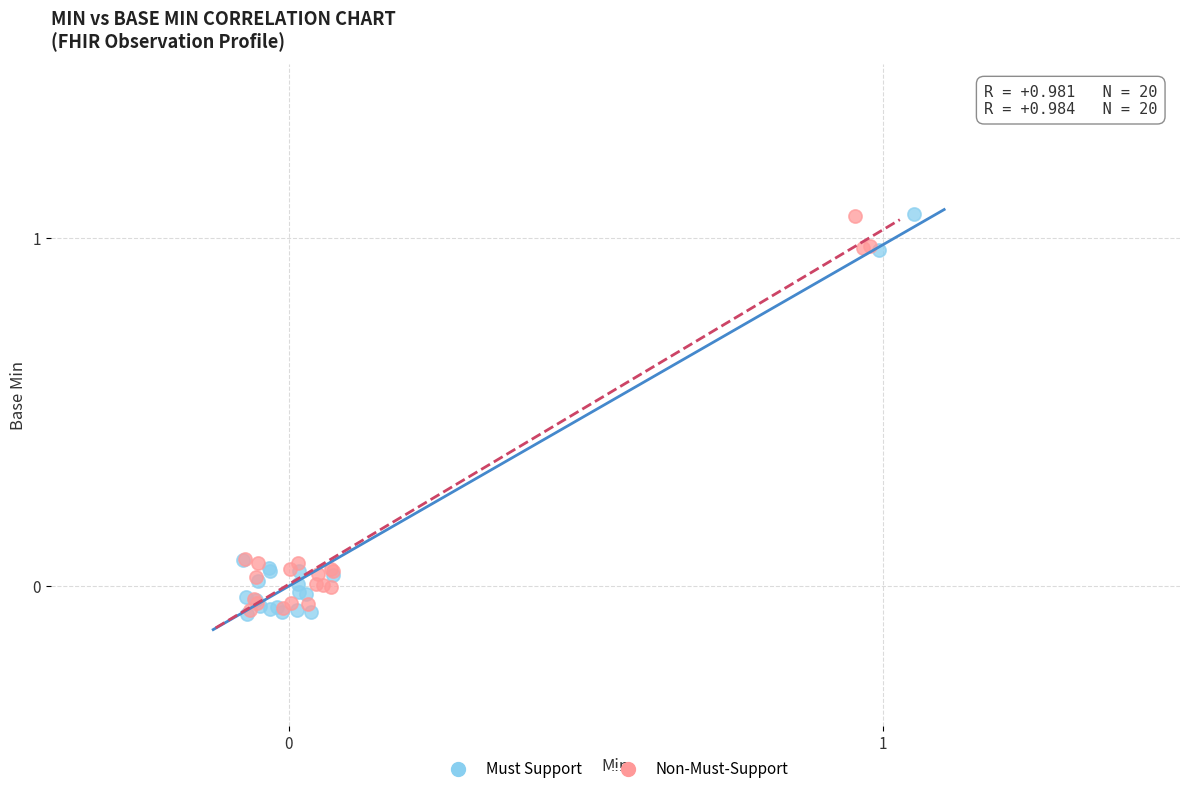

What are all the series names shown in the legend?

Must Support, Non-Must-Support